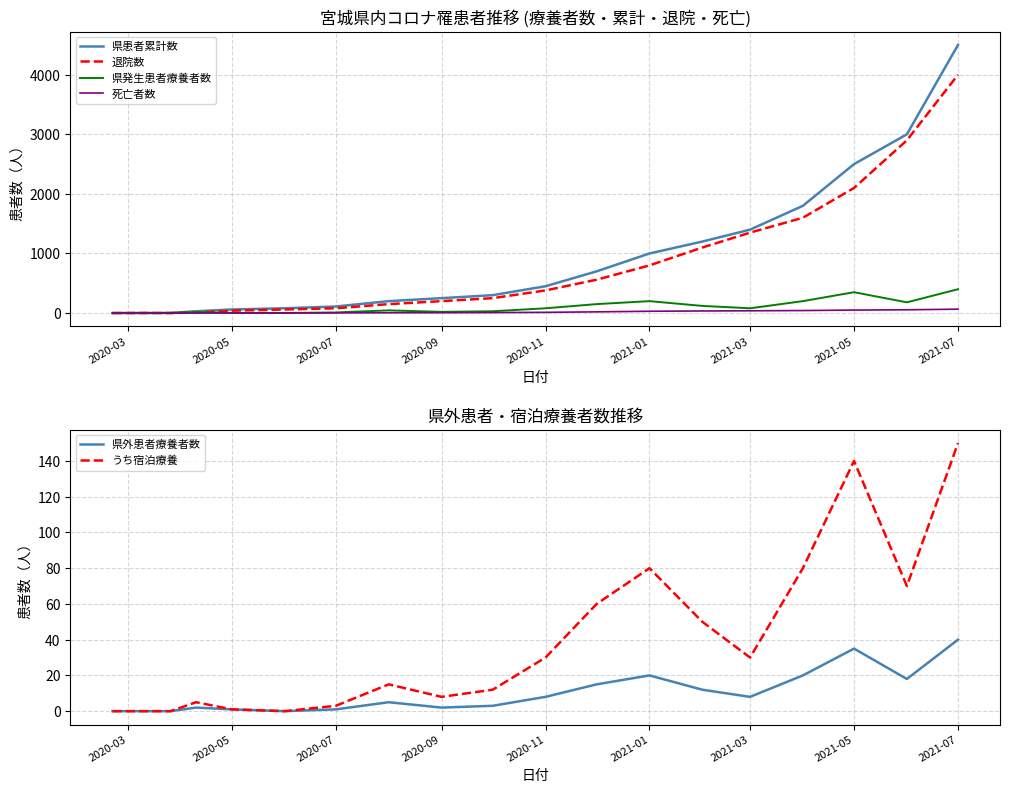

True or false: 退院数 and 死亡者数 intersect in this chart.

False